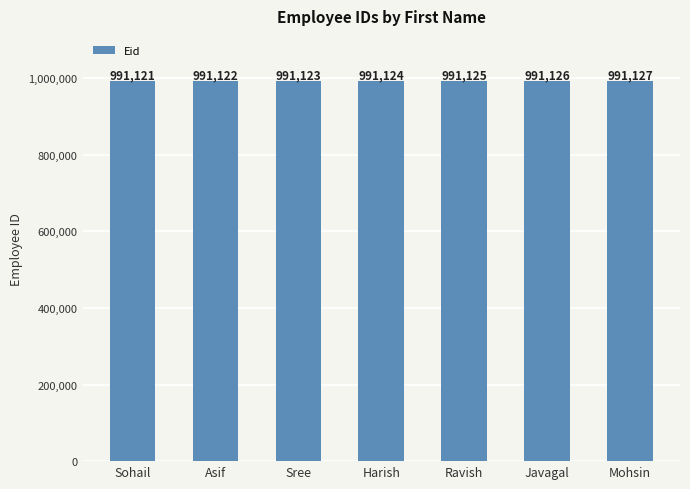

Read the value at Asif.

991122